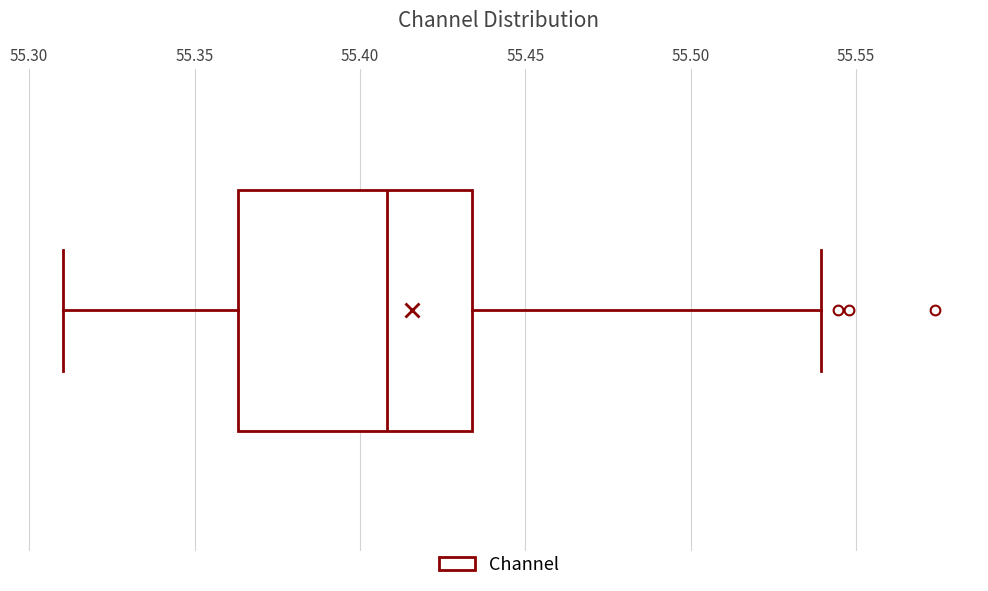

Where does the median line of the box sit on the x-axis? The values are not printed on the chart, so give them approximately, as read against the axis.

55.410